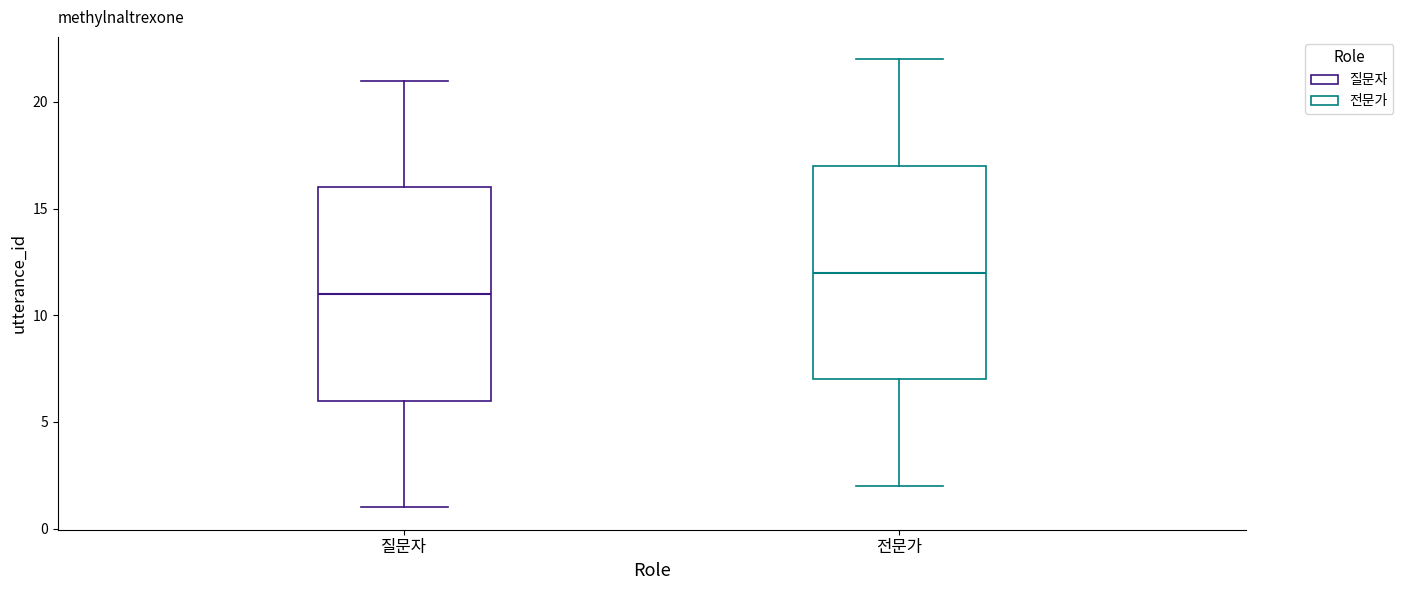

Reading left to right, transcribe this box plot: for each box, give where its median line is, the range the box spans, and where its two whiskers end, as read against the y-axis. The values are not printed on the chart, so give them approximately, as read against the axis.

질문자: median 11, box 6 to 16, whiskers 1 to 21
전문가: median 12, box 7 to 17, whiskers 2 to 22